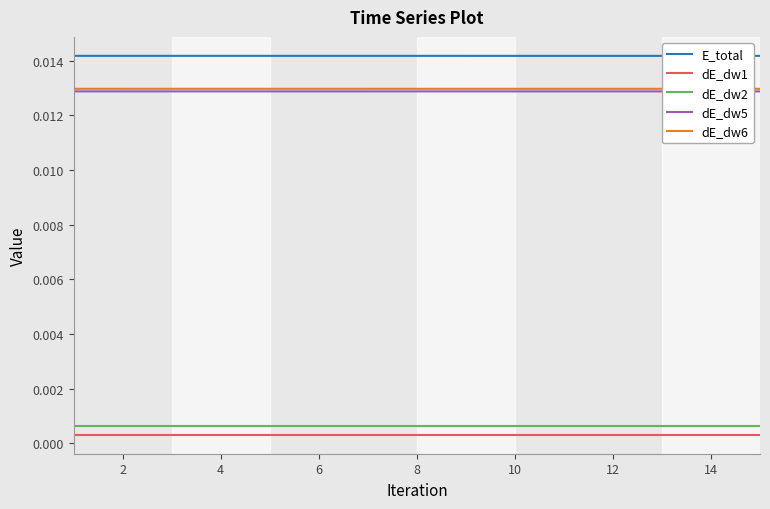

Count the E_total values in the range 0 to 1.

15